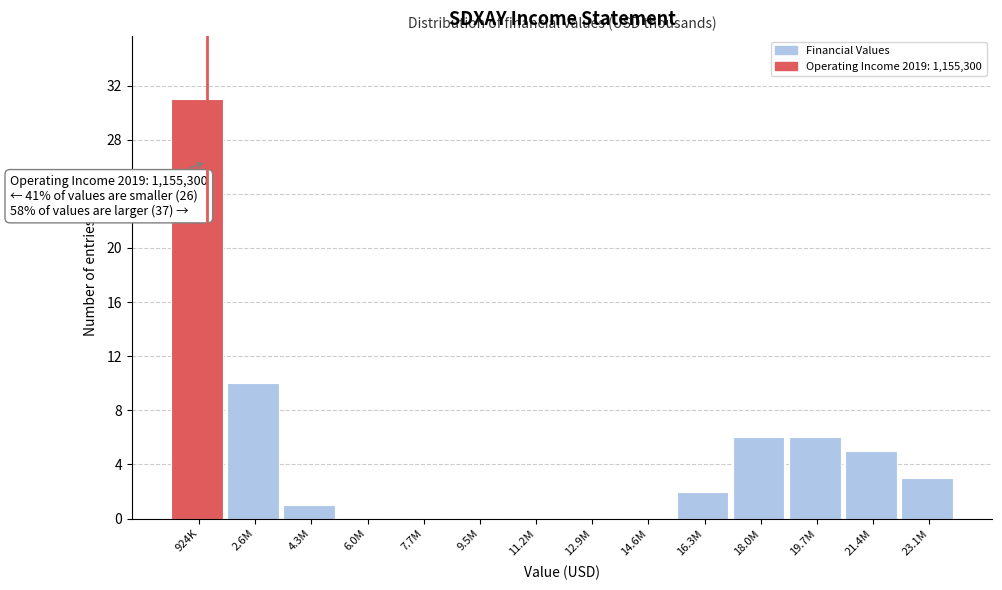

Reading left to right, transcribe all the data shown in this chart.

924K=31	2.6M=10	4.3M=1	6.0M=0	7.7M=0	9.5M=0	11.2M=0	12.9M=0	14.6M=0	16.3M=2	18.0M=6	19.7M=6	21.4M=5	23.1M=3